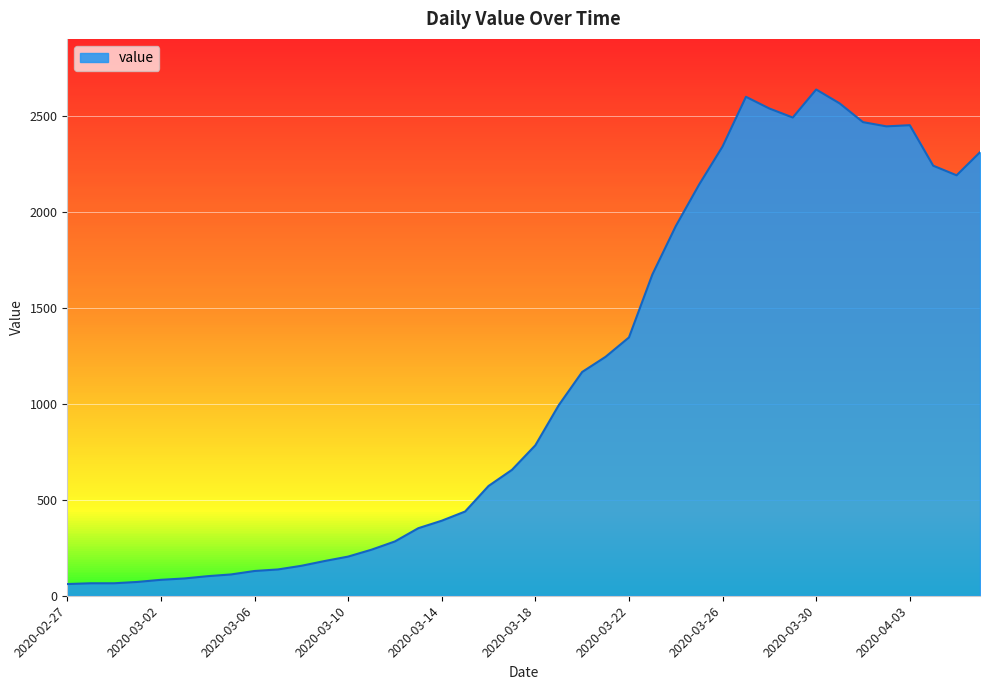

True or false: there are more than 1 points higher than both neighbors.

True